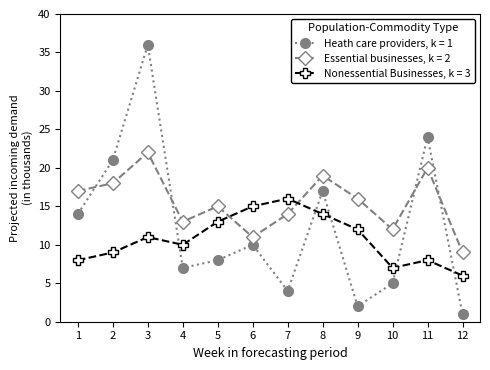

Does the chart display data point markers on the line(s)?

Yes